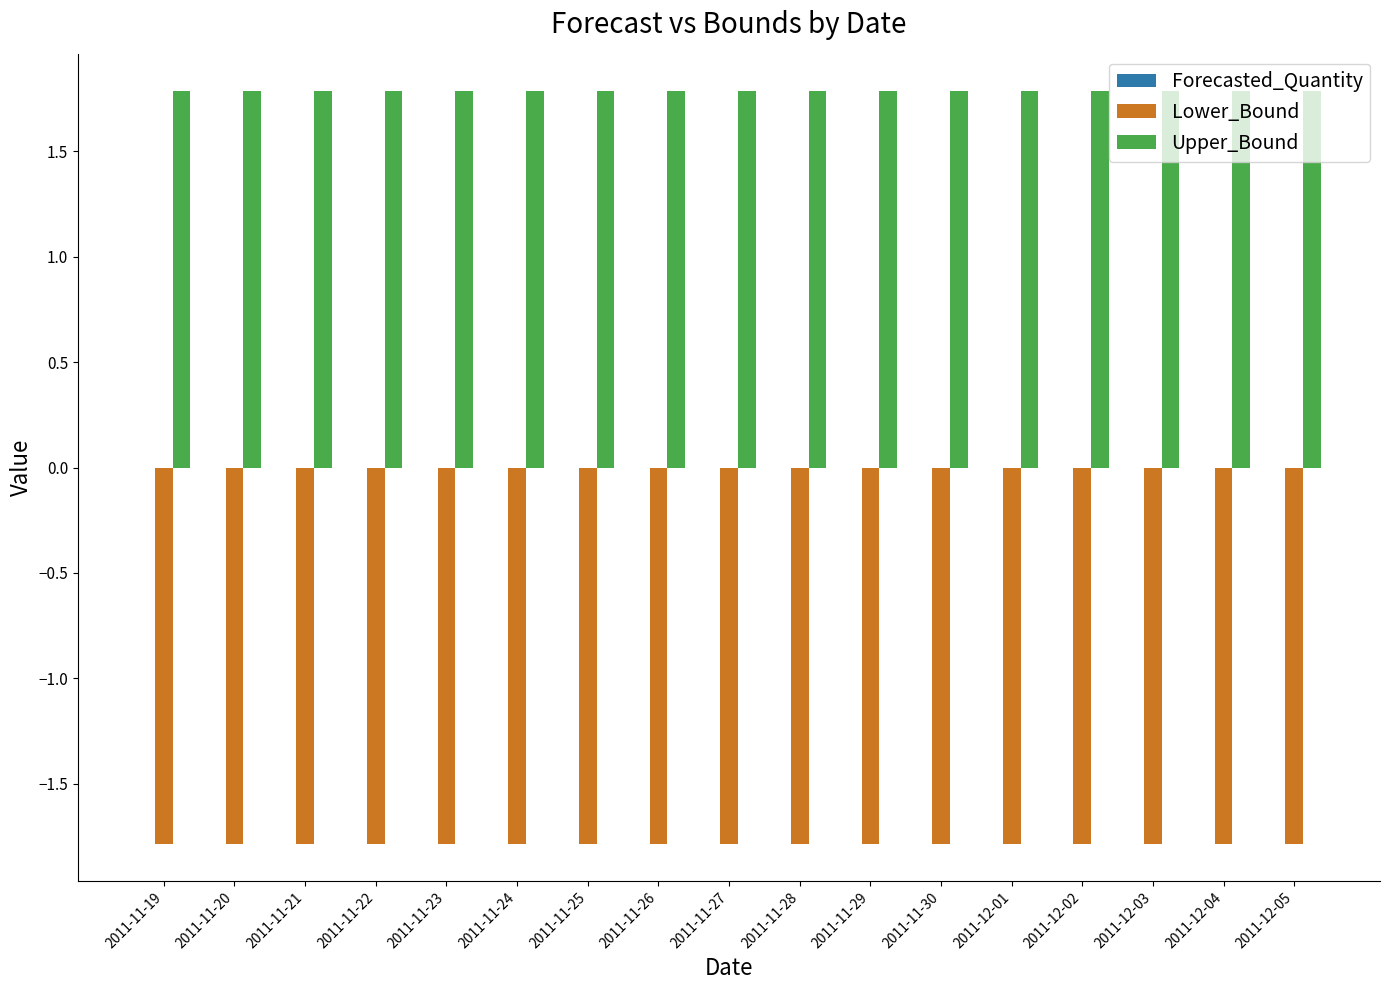

Rank the series by their average value, from lowest to highest.

Lower_Bound, Upper_Bound